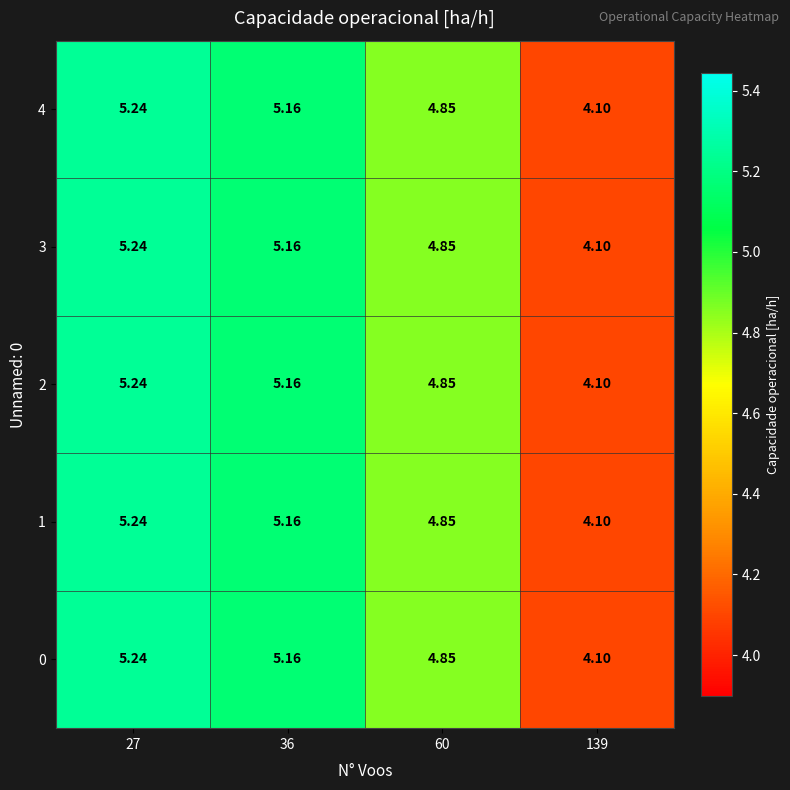

Which category has the lowest value across all series?

139